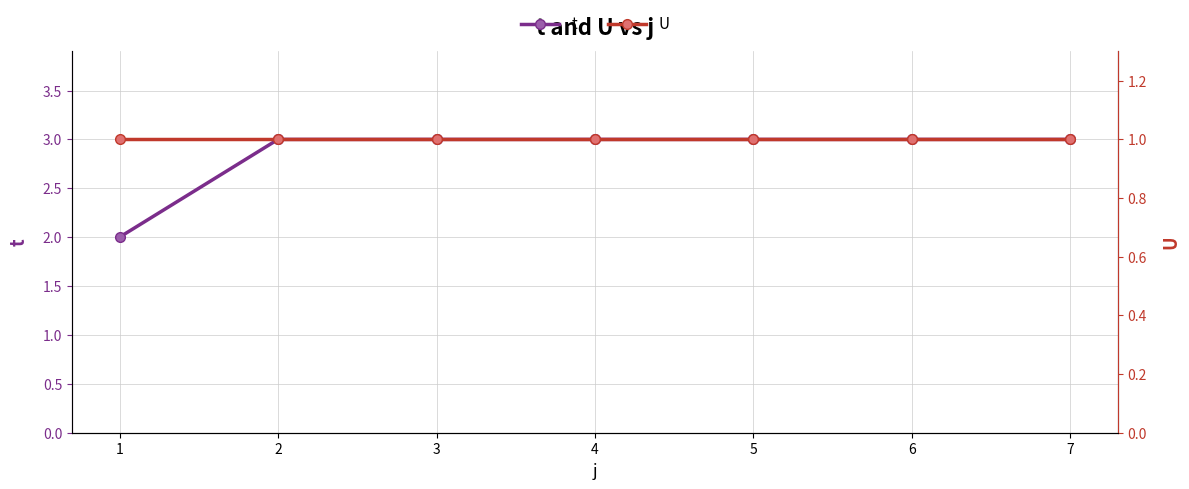

What are all the series names shown in the legend?

t, U